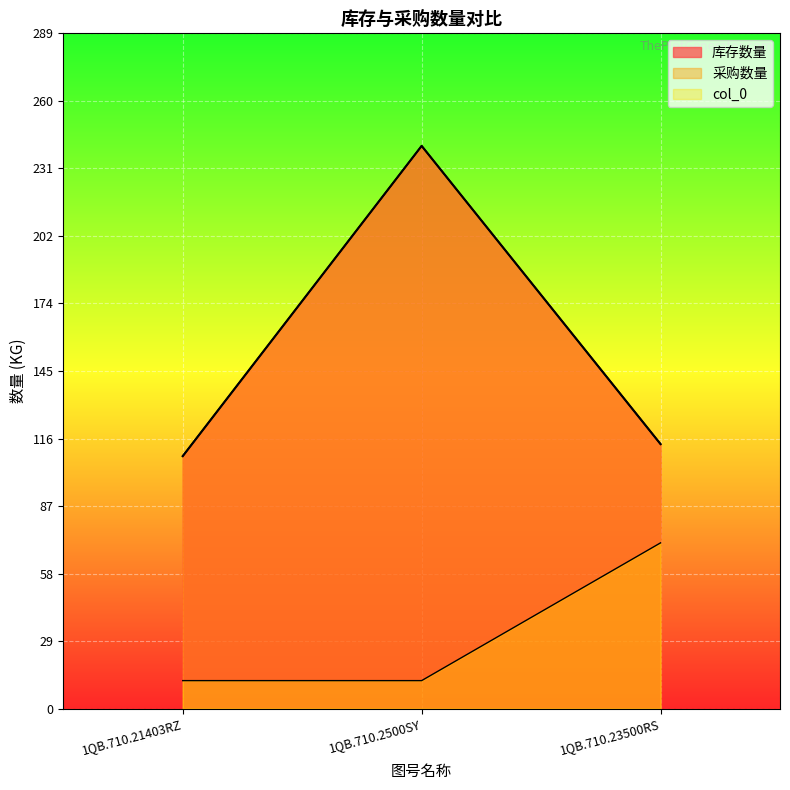

What is the spread (max minus min) of values at 1QB.710.23500RS?

42.3